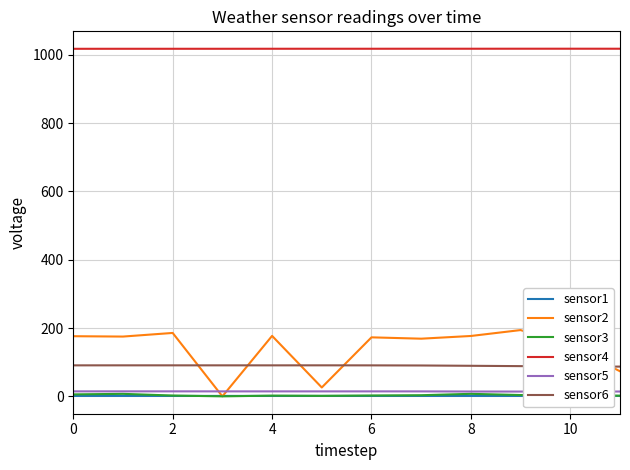

How many distinct data groups are displayed?

6